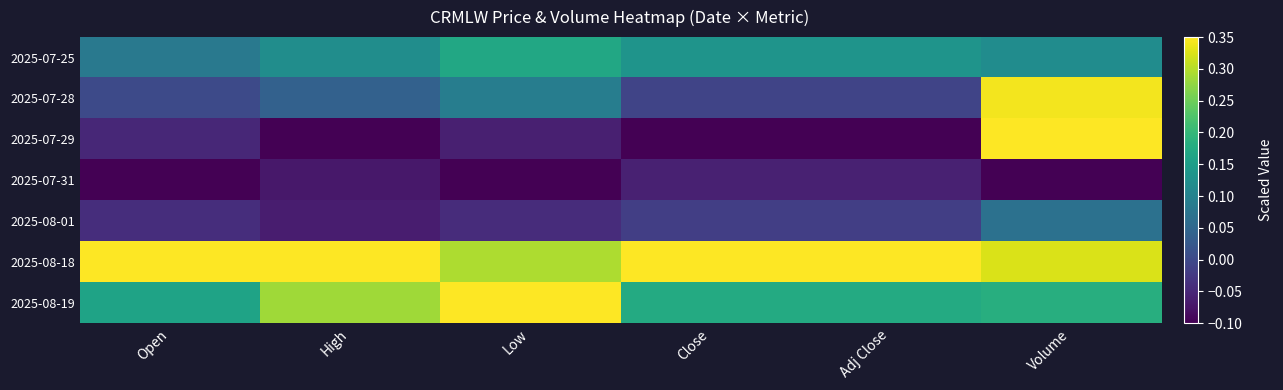

List the series in order of their peak value, lowest first.

2025-07-31, 2025-08-01, 2025-07-25, 2025-07-28, 2025-07-29, 2025-08-18, 2025-08-19